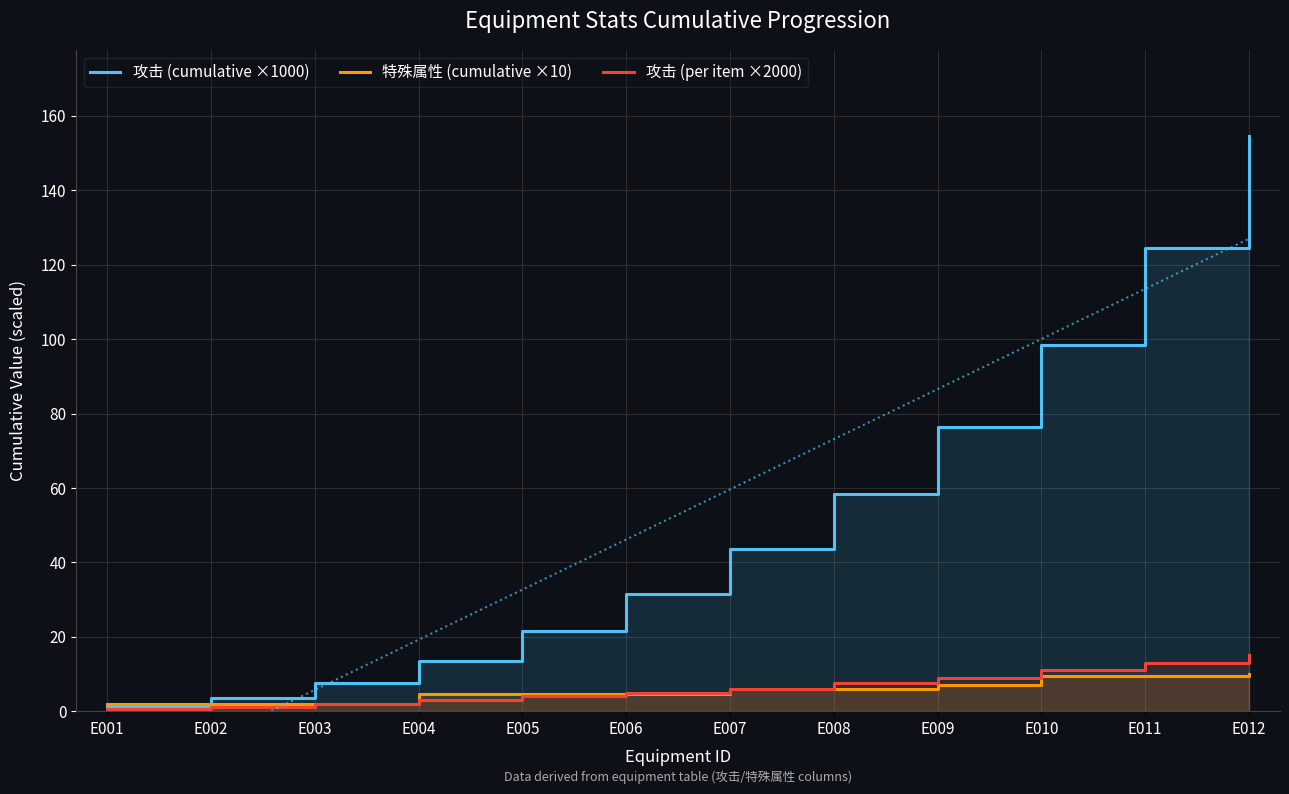

What is the spread (max minus min) of values at E001?

1.5